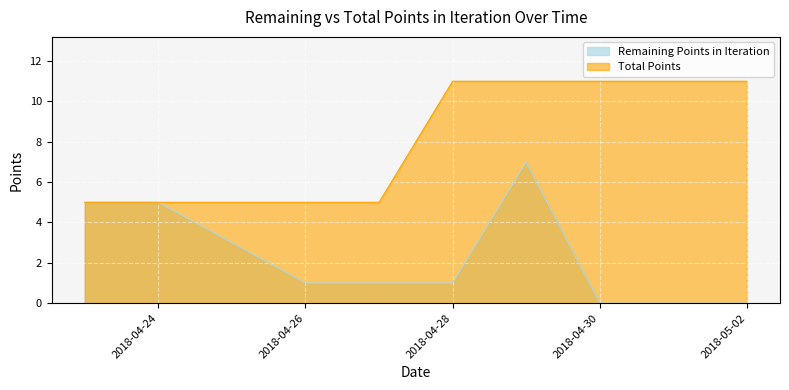

Reading left to right, extract all data points from this chart.

Remaining Points in Iteration: 2018-04-23=5	2018-04-24=5	2018-04-25=3	2018-04-26=1	2018-04-27=1	2018-04-28=1	2018-04-29=7	2018-04-30=0	2018-05-01=0	2018-05-02=0
Total Points: 2018-04-23=5	2018-04-24=5	2018-04-25=5	2018-04-26=5	2018-04-27=5	2018-04-28=11	2018-04-29=11	2018-04-30=11	2018-05-01=11	2018-05-02=11